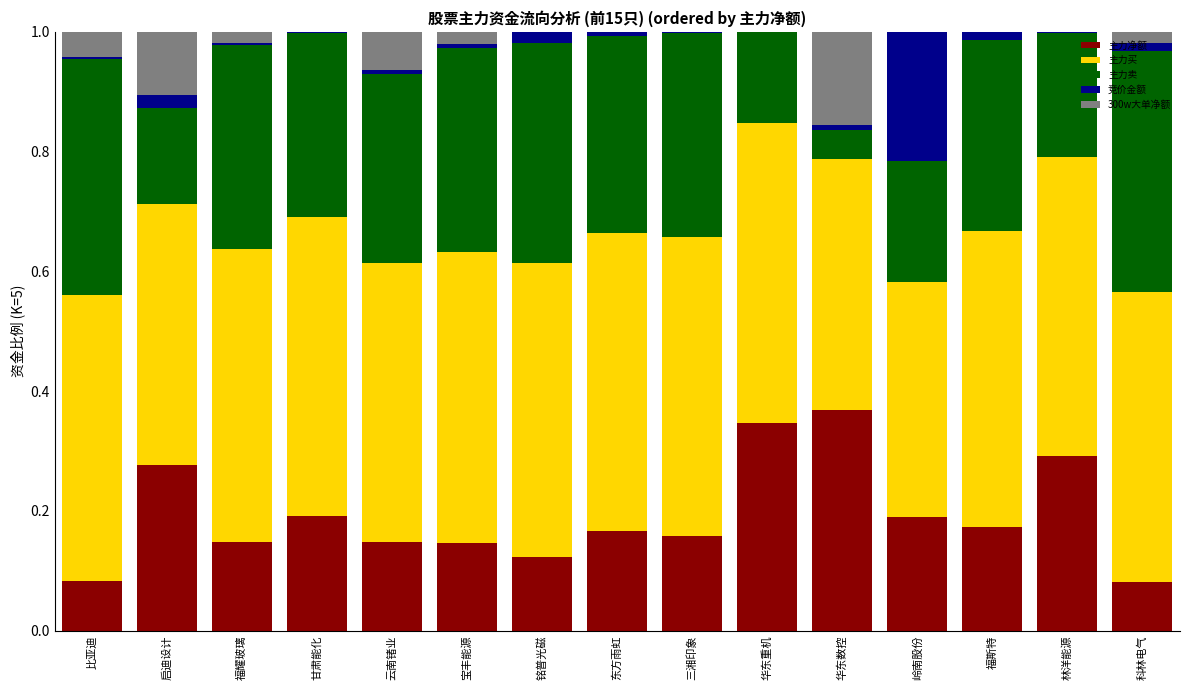

Does the chart contain stacked bars?

Yes